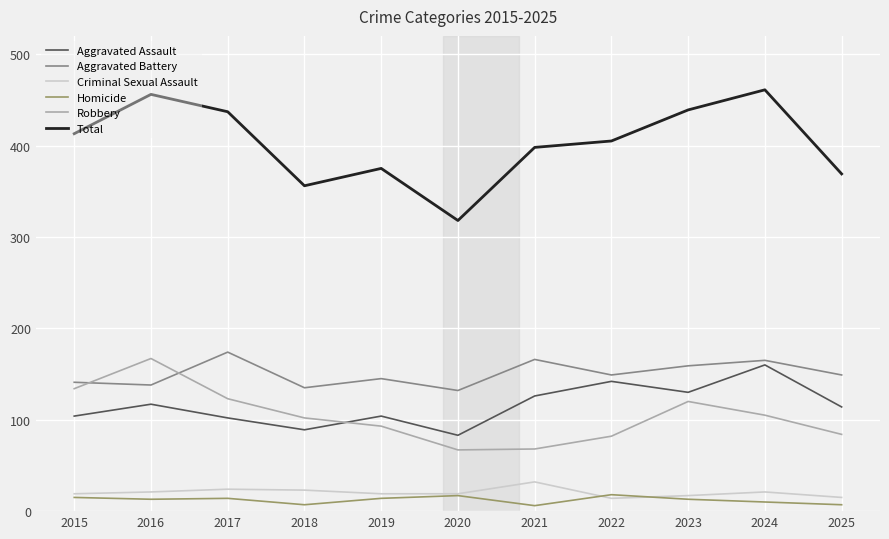

The Aggravated Battery series shows 145 at 2019. True or false?

True